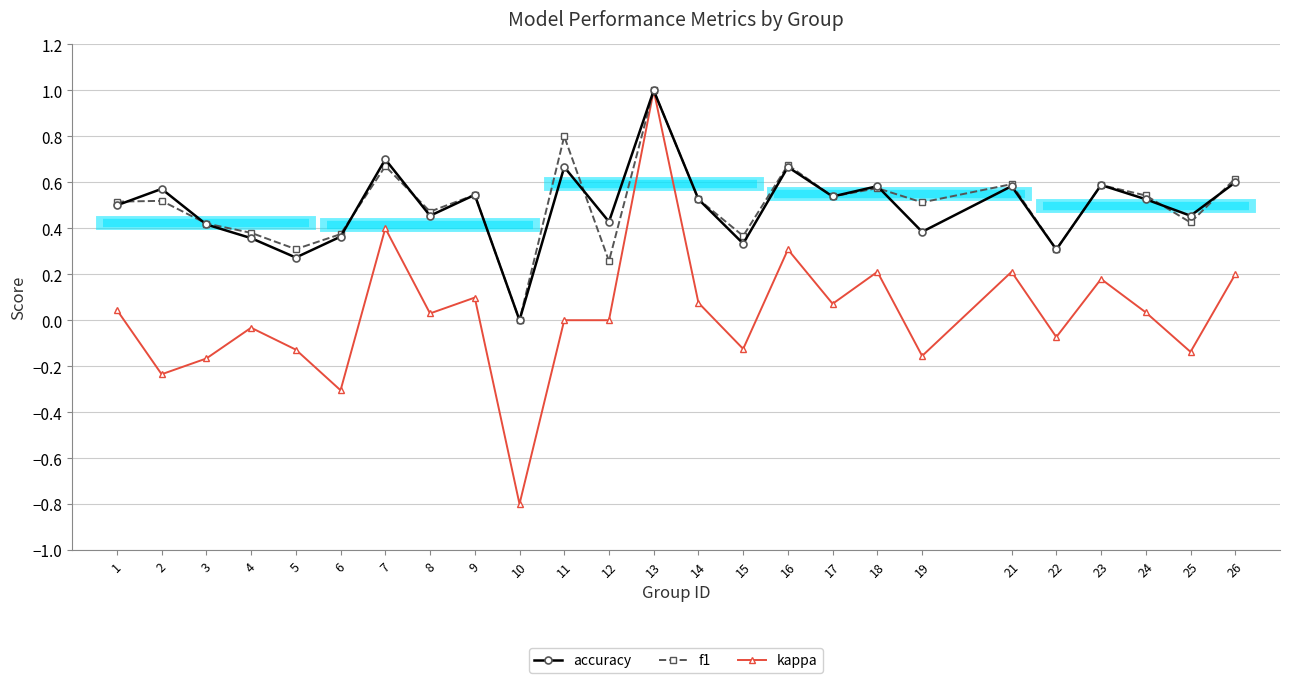

What is the value of the accuracy point at the 11th from the left?

0.7